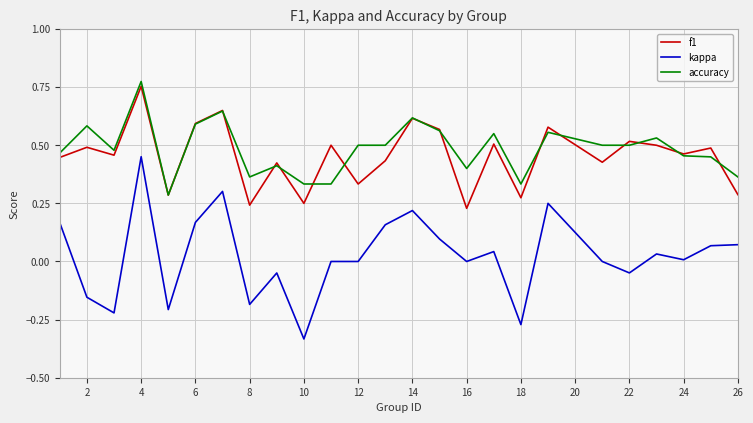

Rank the series by their maximum value, from highest to lowest.

accuracy, f1, kappa